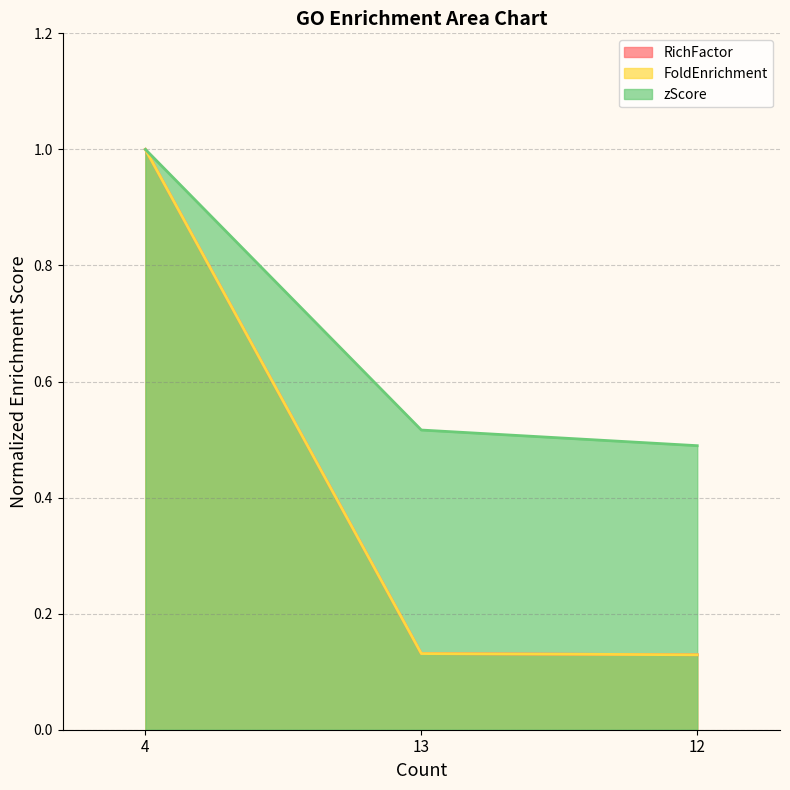

What is the greatest value displayed?

1.0